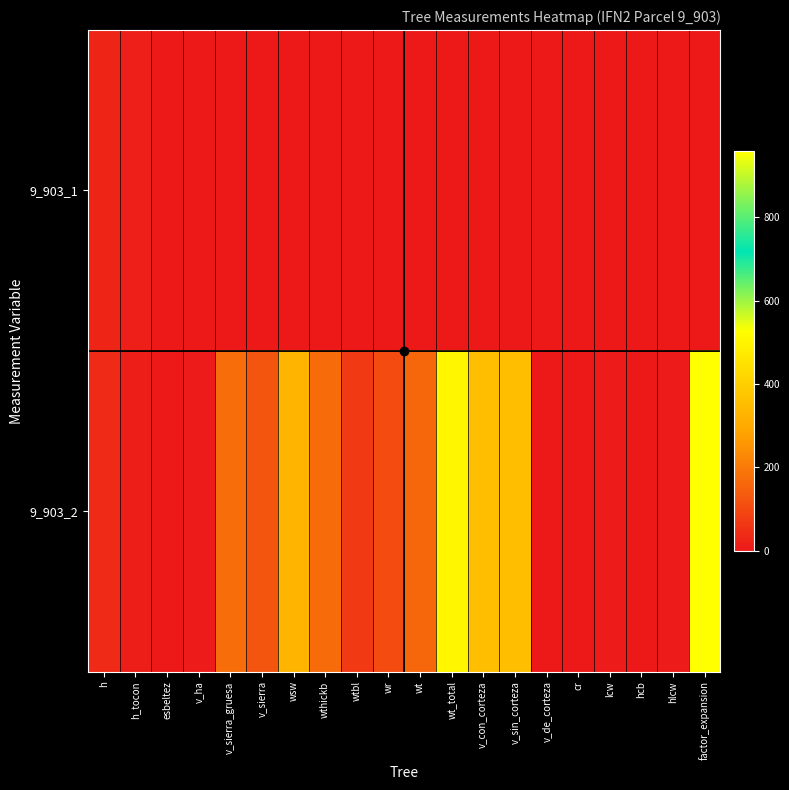

At which category does the chart reach its peak across all series?

factor_expansion